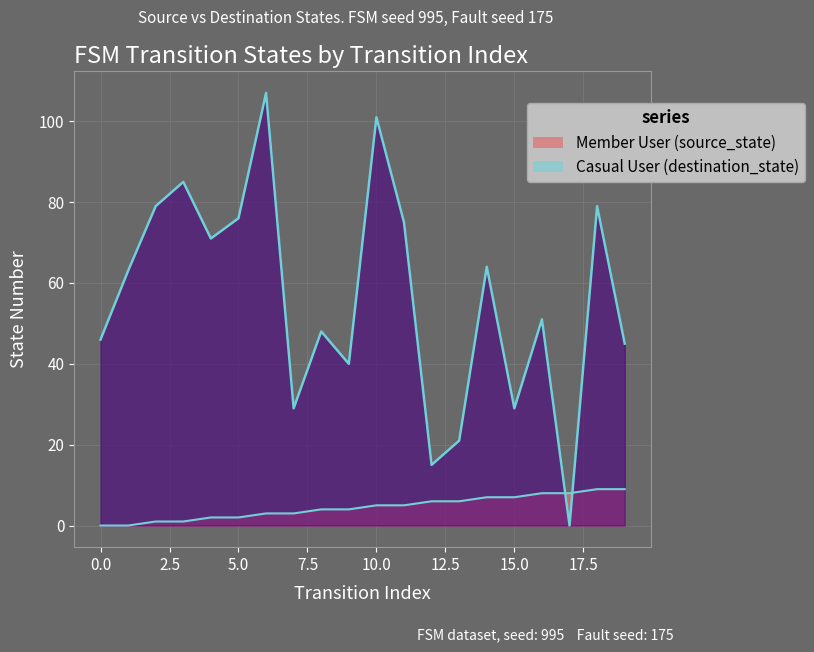

How many interior local peaks does the Casual User (destination_state) series have?

7